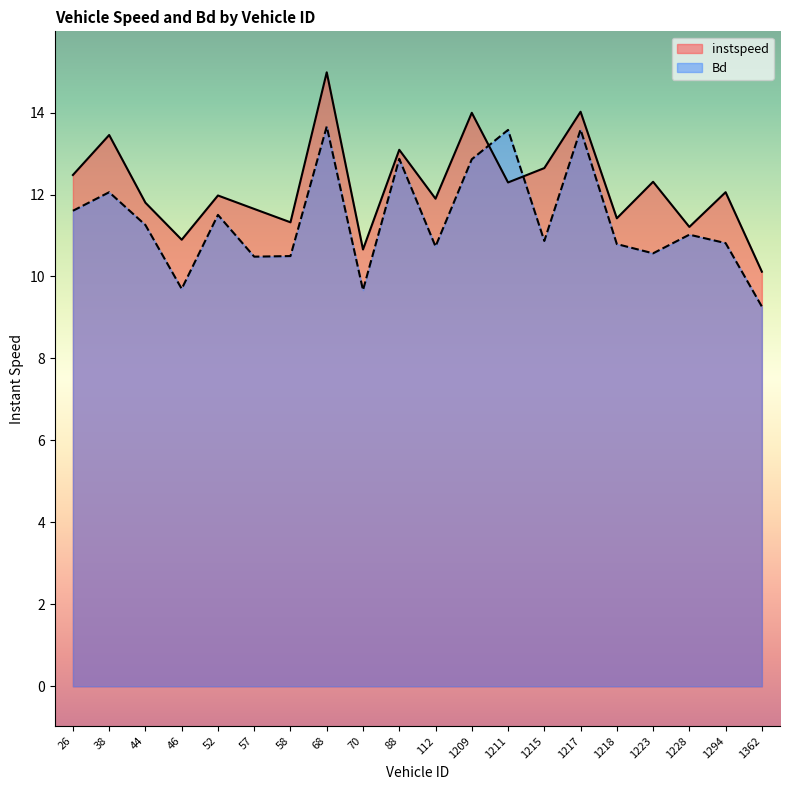

What is the total value across all series at 70?

20.3